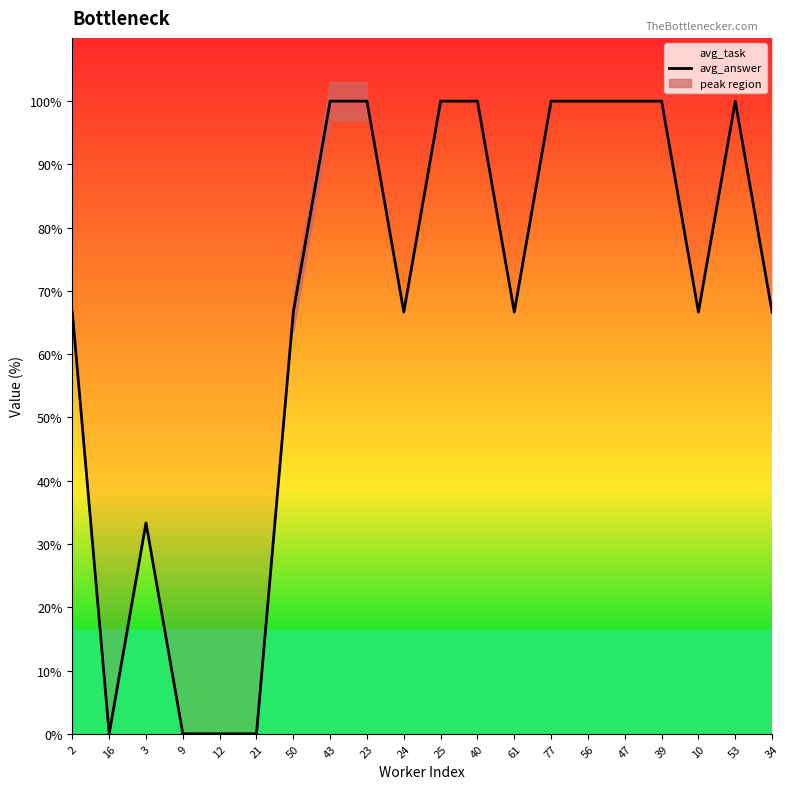

What is the greatest value displayed?

100.0